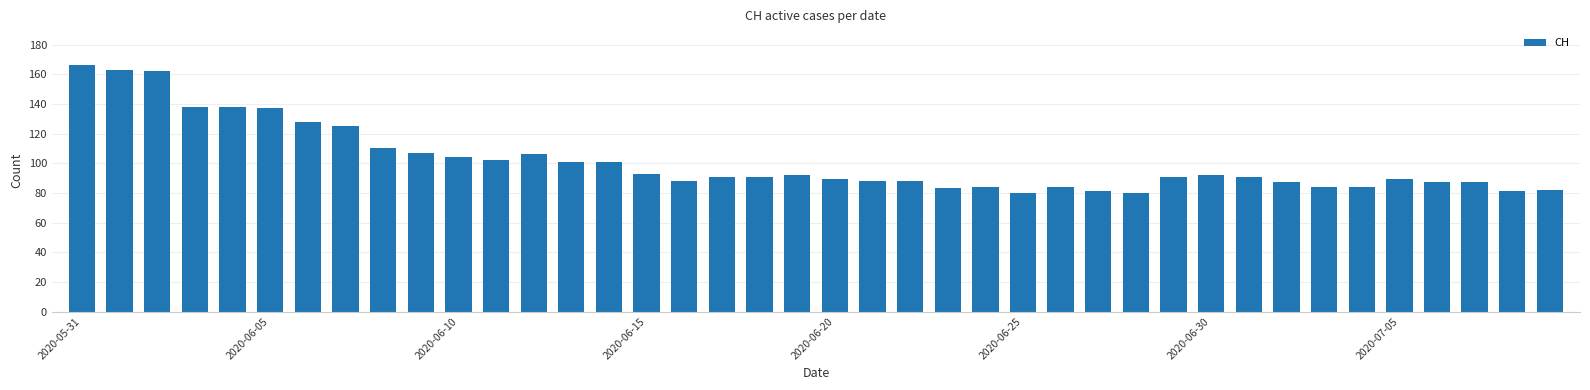

Count the number of data series in this chart.

1